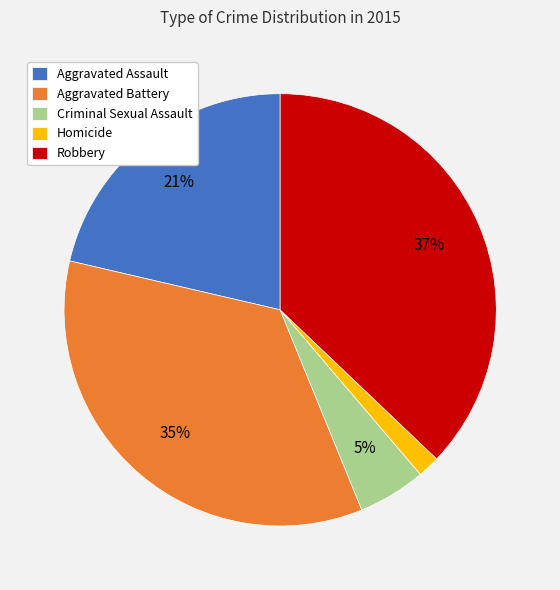

Combined, do Aggravated Battery and Robbery account for over 50%?

Yes